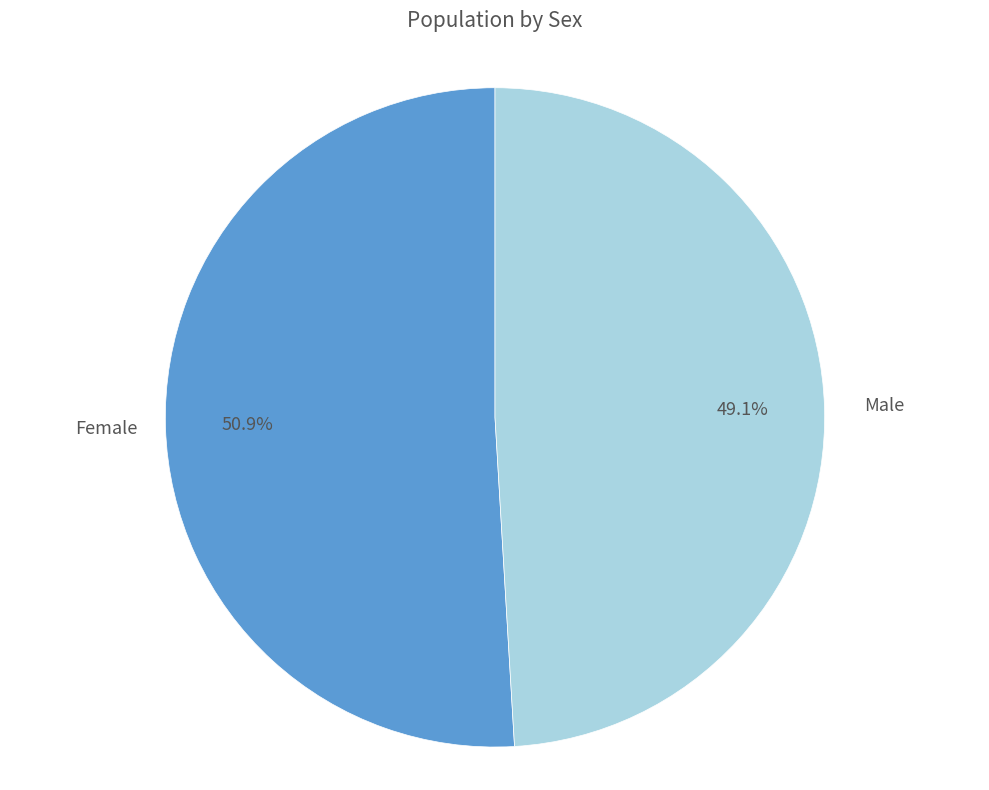

Which slice represents more than half of the pie?

Female